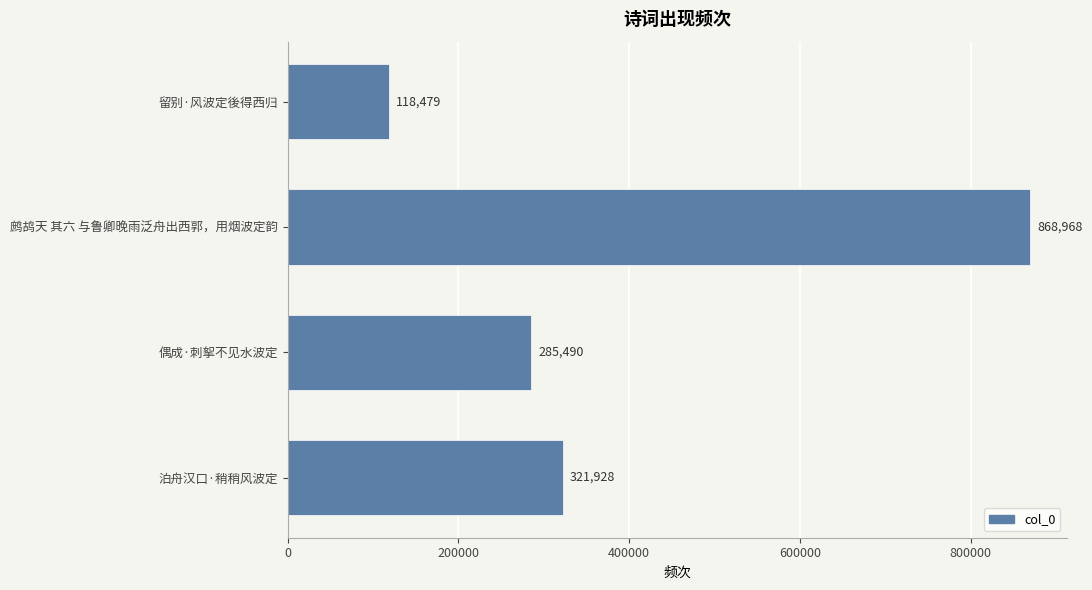

What value does the data have at 泊舟汉口·稍稍风波定, to the nearest 10?

321930